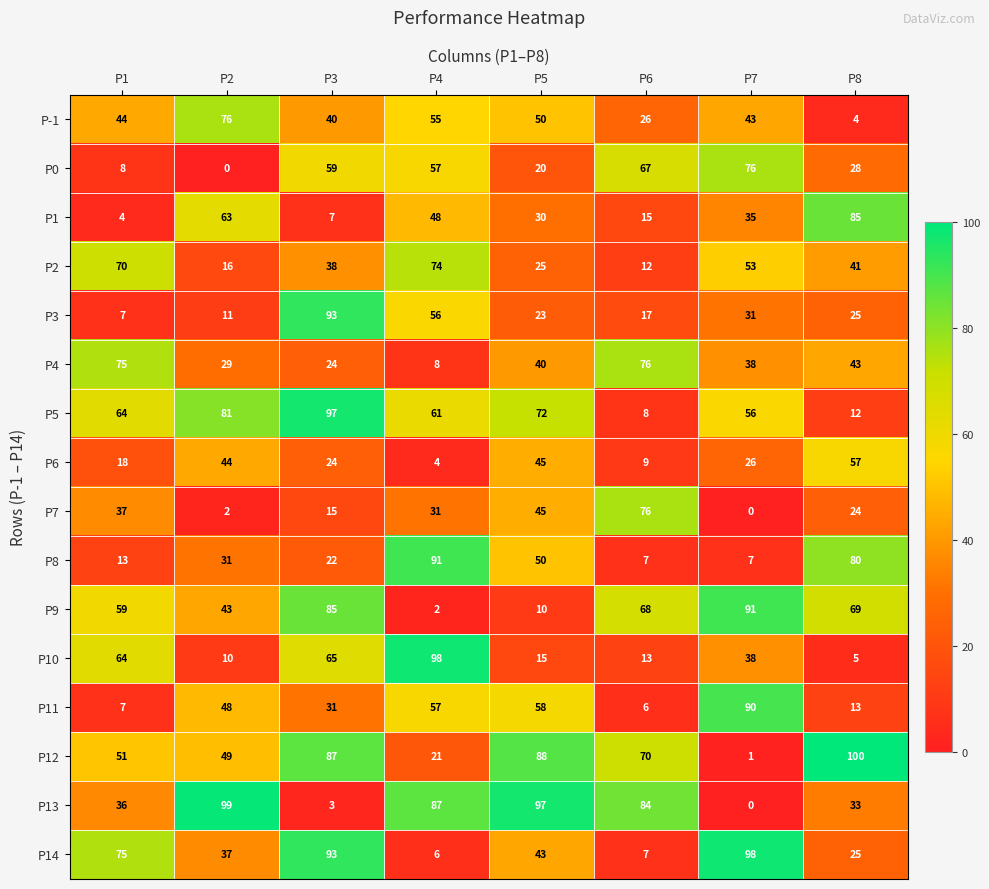

True or false: P8 has a value of 50 at P5.

True